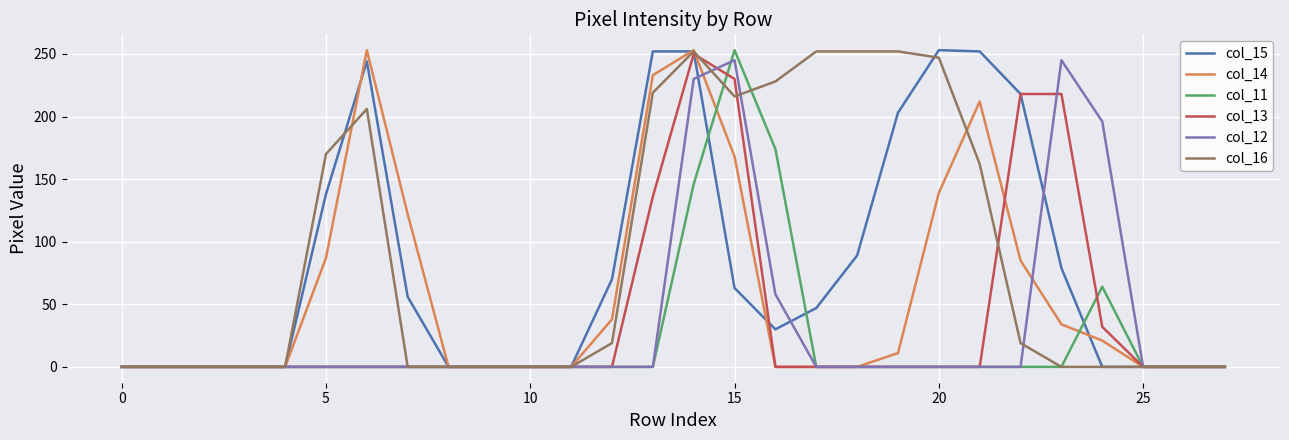

What is the highest value of the col_14 series?

253